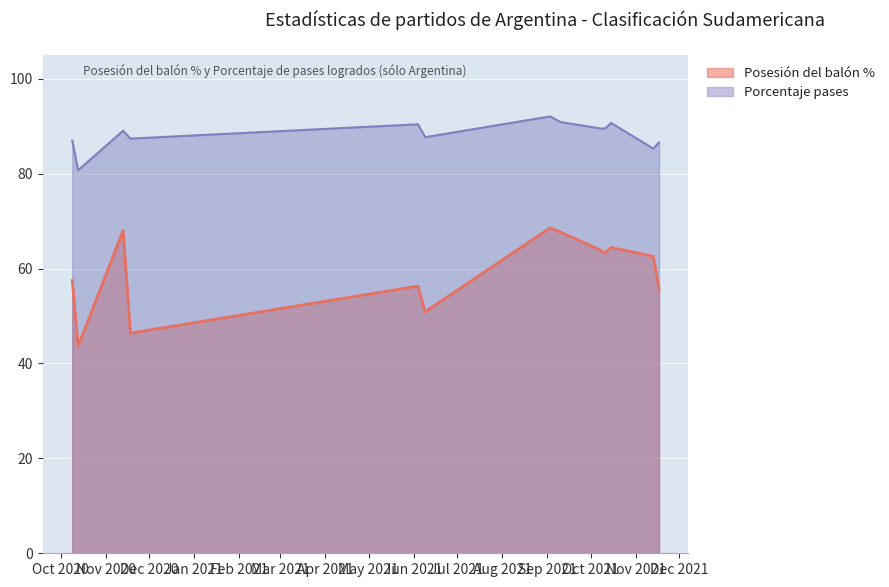

True or false: Porcentaje_pases and Posesion del balon % cross at least once.

False